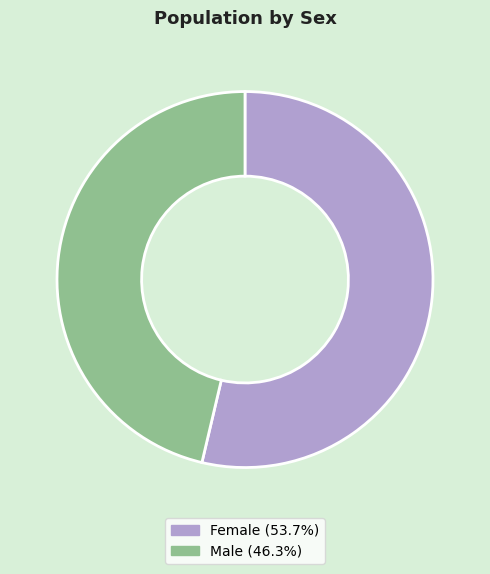

Rank the categories by value from lowest to highest.

Male, Female